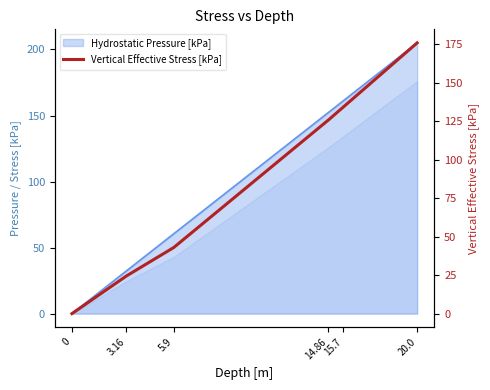

What is the average value?

83.9